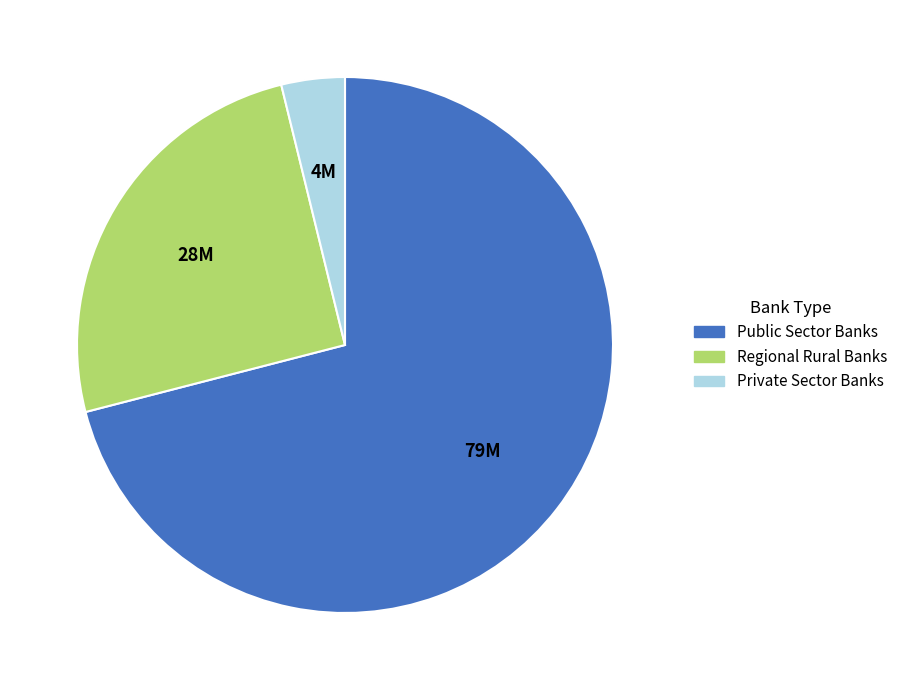

Rank the categories by value from lowest to highest.

Private Sector Banks, Regional Rural Banks, Public Sector Banks